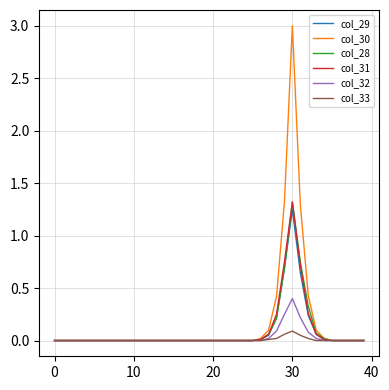

Which series has the largest range (max minus min)?

col_30